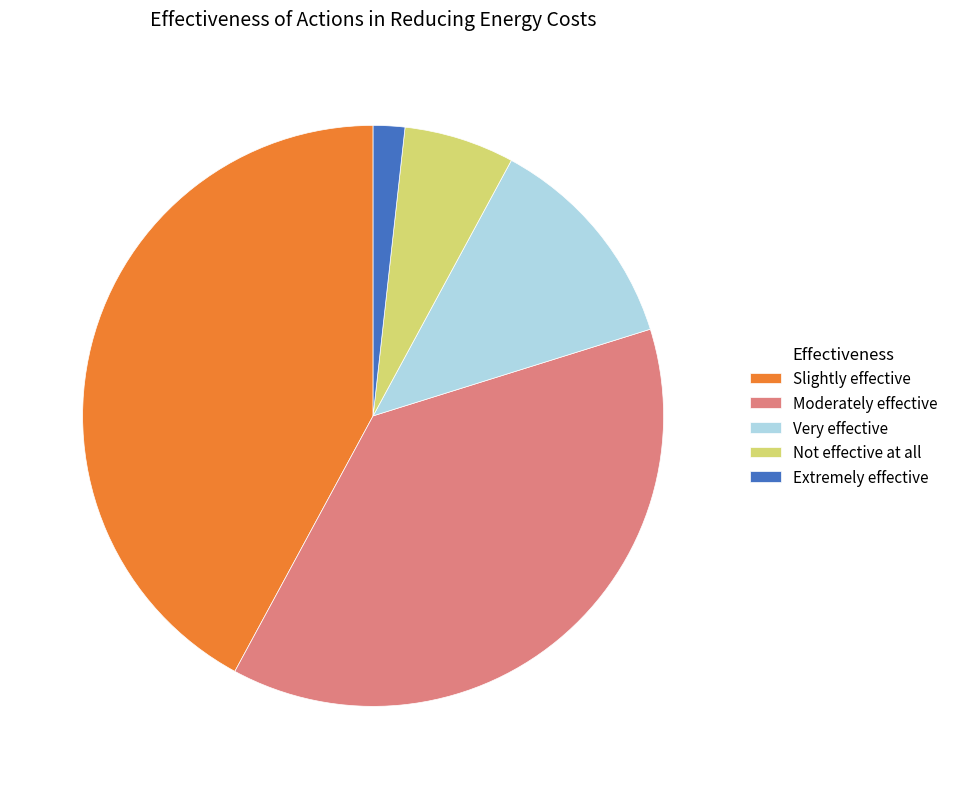

The Extremely effective slice represents 2% of the pie. True or false?

True